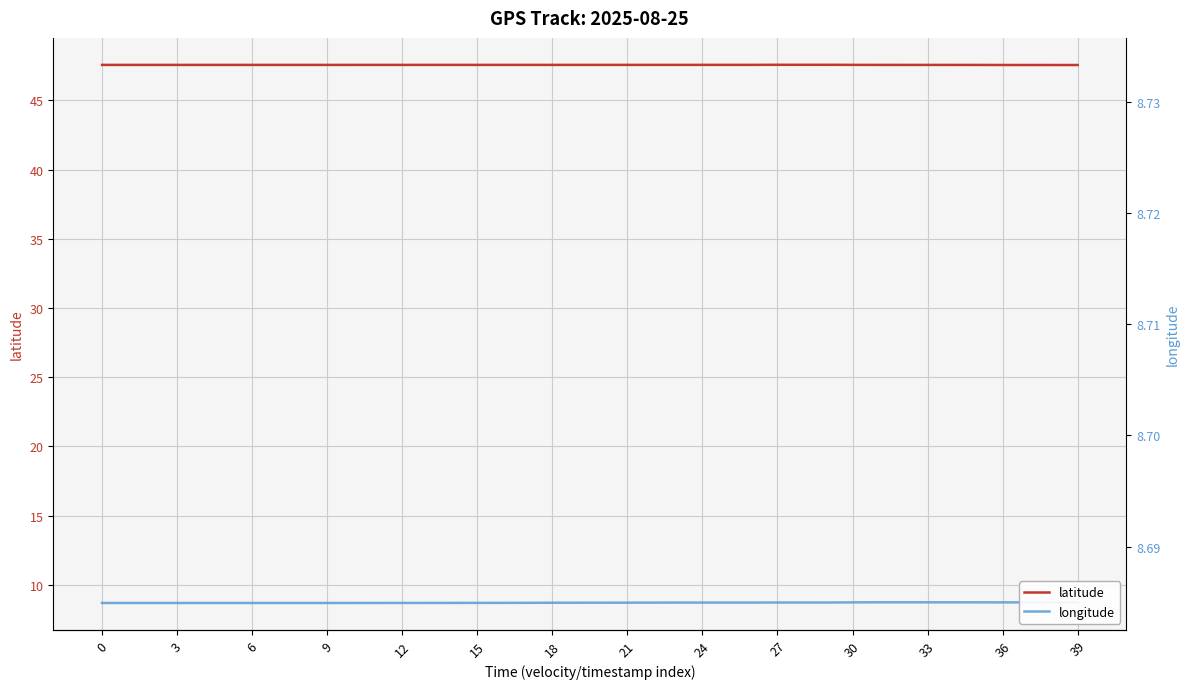

Is it true that latitude equals 84.9 at 34?

False